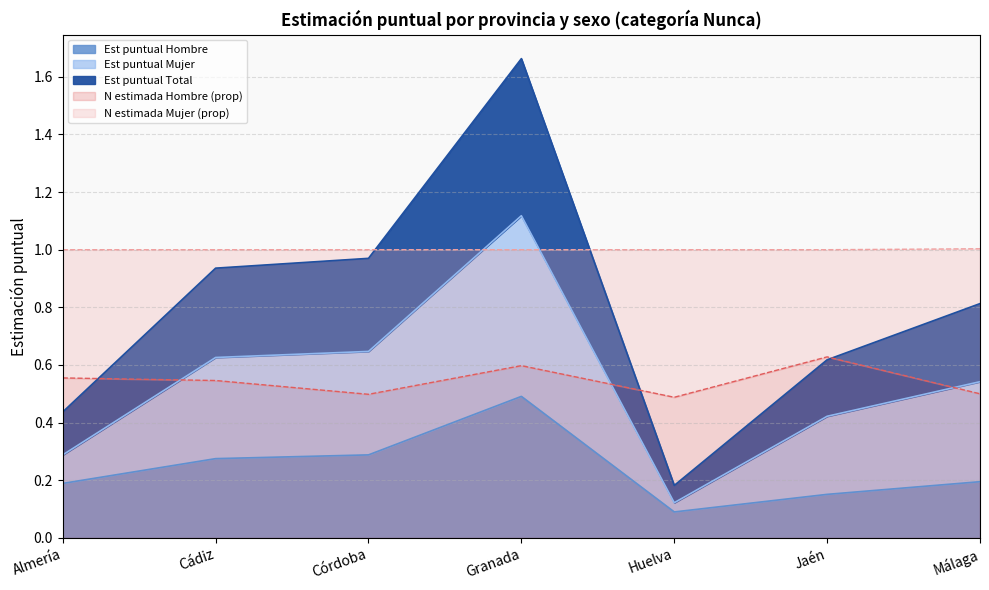

Is the value of Est puntual Total at Almería greater than the value of Est puntual Hombre at Granada?

No